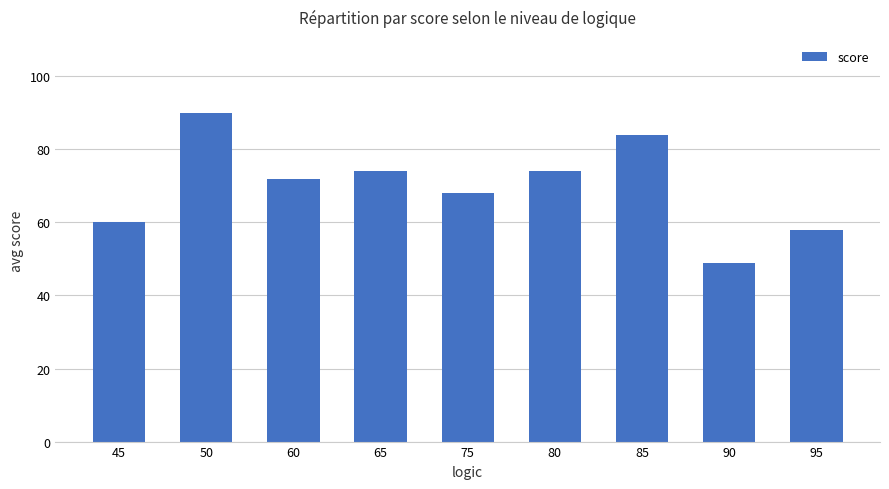

What is the difference between the maximum and minimum values?

41